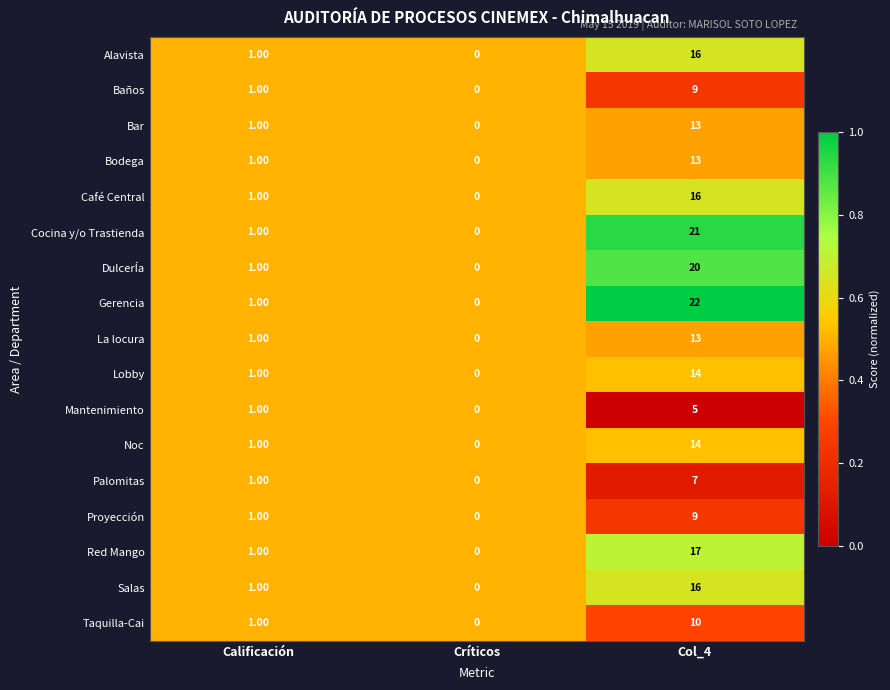

Which label corresponds to the smallest value in the chart?

Críticos